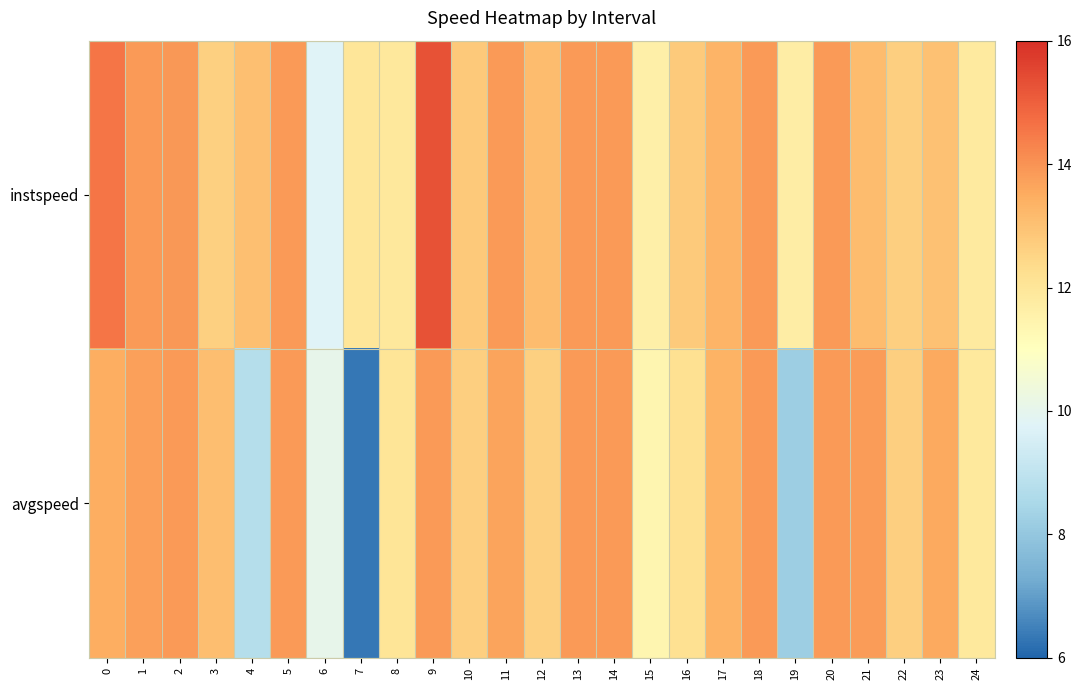

Which series has the largest range (max minus min)?

avgspeed